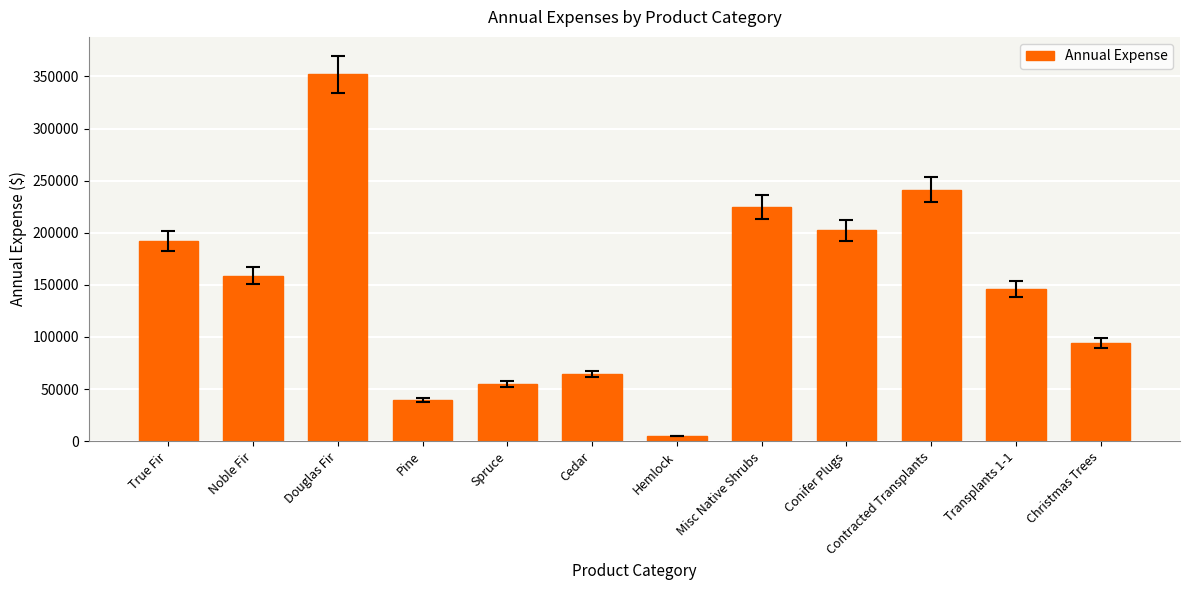

How many bars are there in total?

12